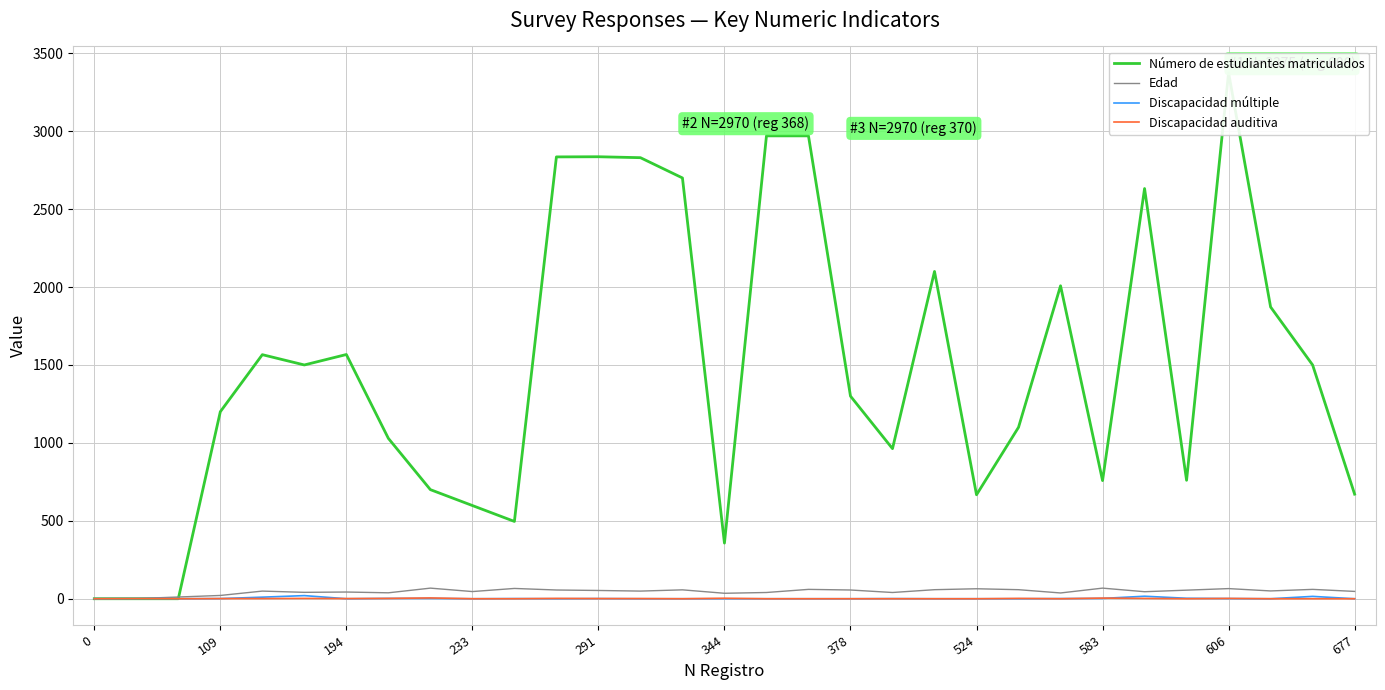

At 344, list the series in order from smallest to largest.

Discapacidad auditiva, Discapacidad múltiple, Edad, Número de estudiantes matriculados